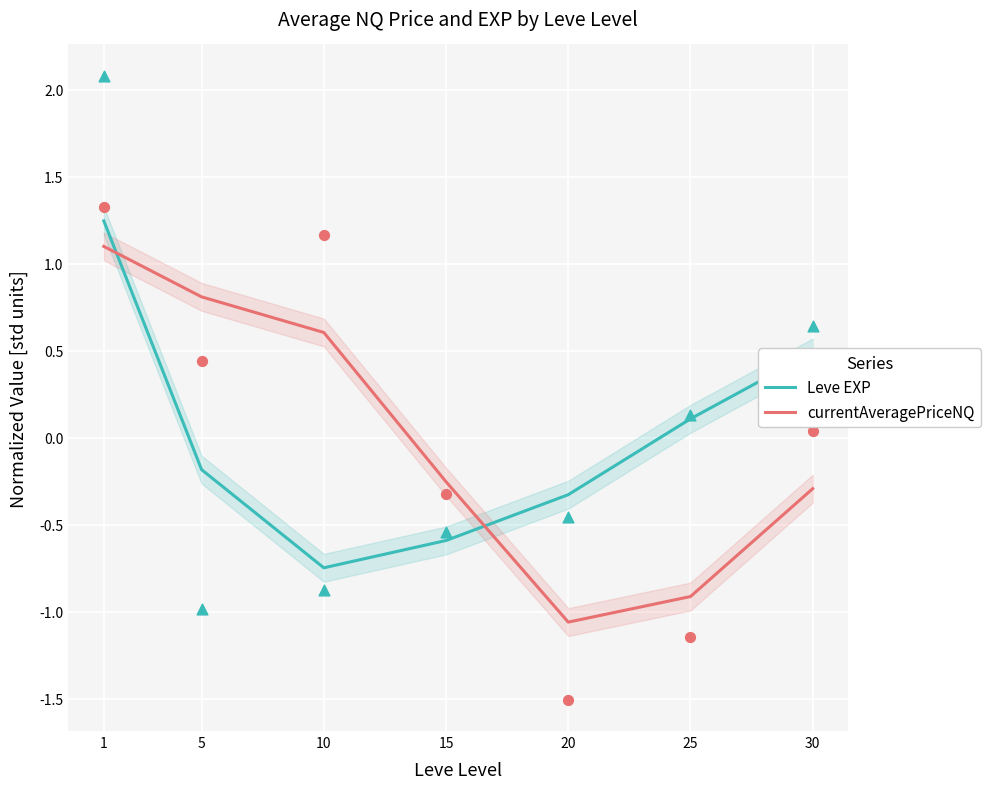

Which series contains the highest Y value?

Leve EXP